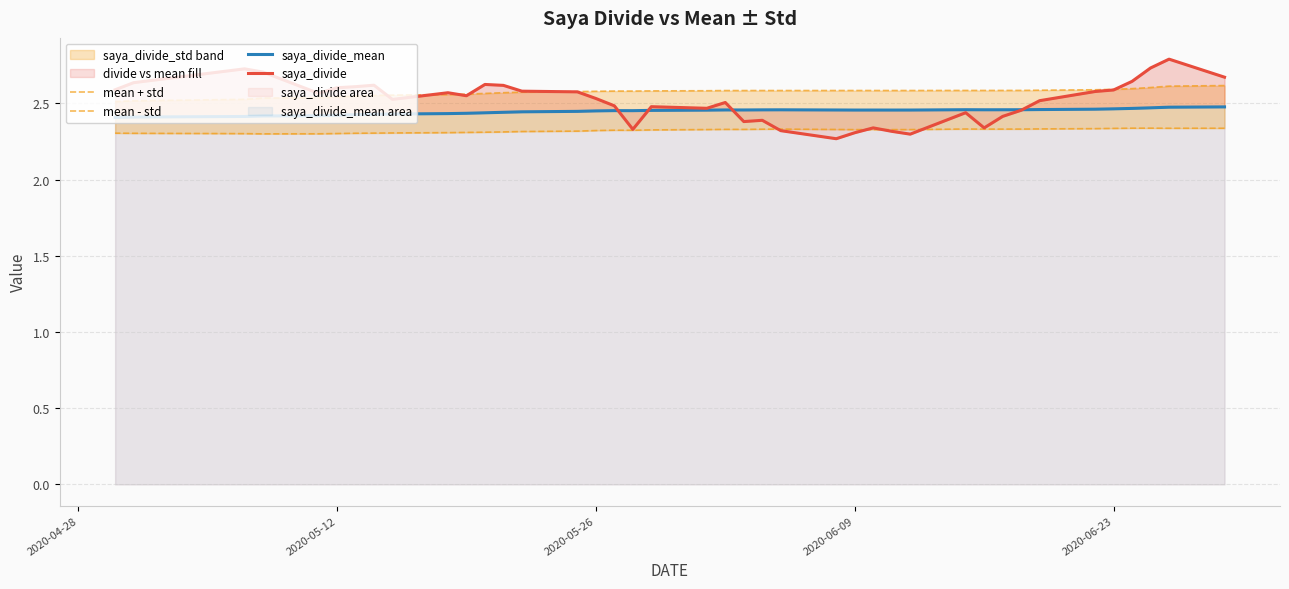

What is the minimum value shown in the chart?

2.3